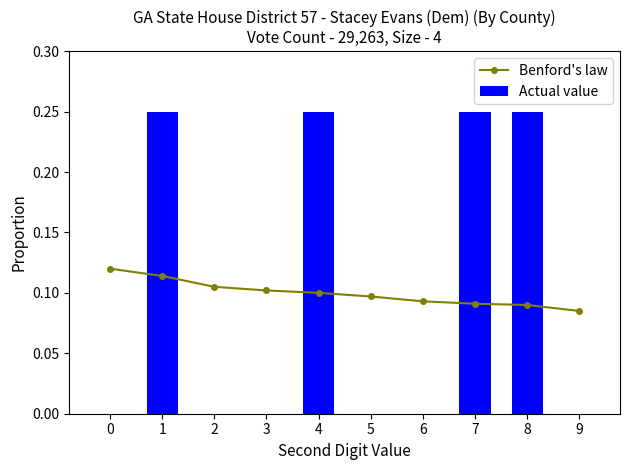

What is the difference between the highest and lowest values at 0?

0.1